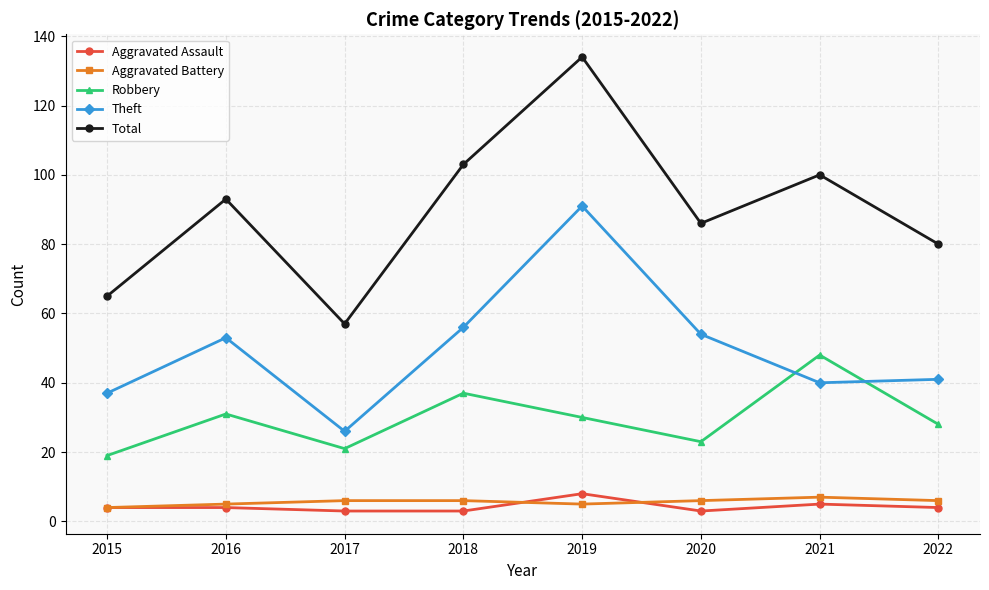

Reading left to right, list all the values displayed in this chart.

Aggravated Assault: 2015=4	2016=4	2017=3	2018=3	2019=8	2020=3	2021=5	2022=4
Aggravated Battery: 2015=4	2016=5	2017=6	2018=6	2019=5	2020=6	2021=7	2022=6
Robbery: 2015=19	2016=31	2017=21	2018=37	2019=30	2020=23	2021=48	2022=28
Theft: 2015=37	2016=53	2017=26	2018=56	2019=91	2020=54	2021=40	2022=41
Total: 2015=65	2016=93	2017=57	2018=103	2019=134	2020=86	2021=100	2022=80